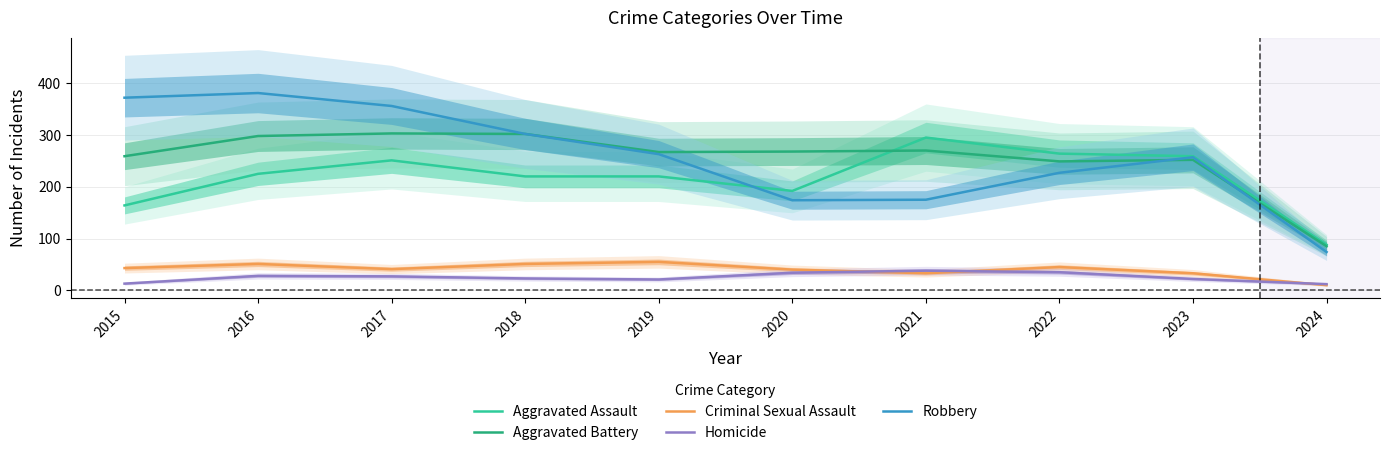

The Aggravated Battery series shows 431 at 2022. True or false?

False